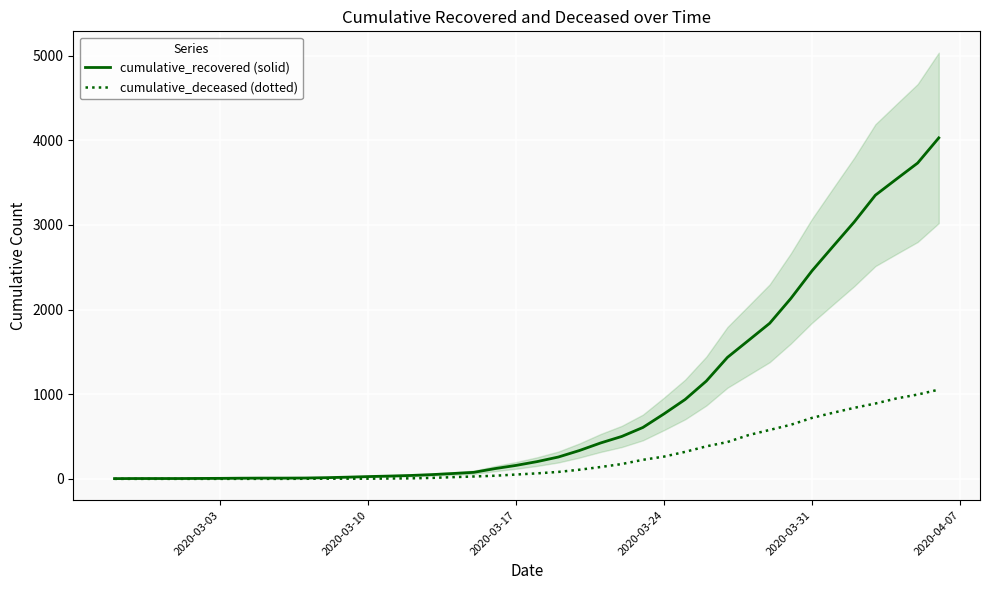

What is the highest value of the cumulative_deceased (dotted) series?

1054